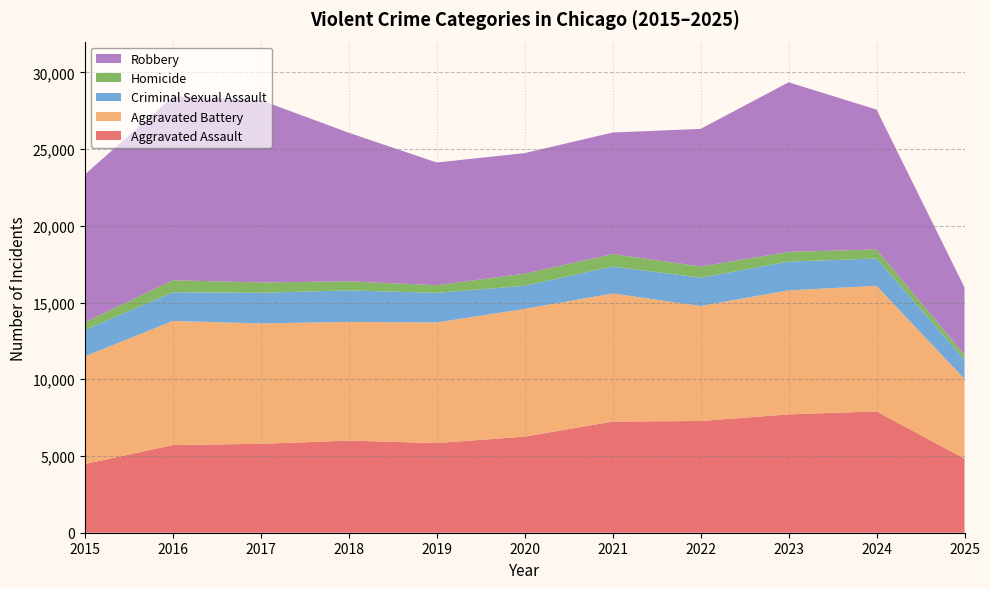

Reading left to right, what are all the values shown in this chart?

Aggravated Assault: 4480	5713	5793	6002	5841	6265	7242	7281	7712	7905	4826
Aggravated Battery: 7018	8085	7845	7734	7858	8320	8348	7495	8080	8182	5192
Criminal Sexual Assault: 1716	1870	1995	2056	1931	1508	1761	1844	1875	1781	1273
Homicide: 496	786	672	588	499	787	806	730	632	589	304
Robbery: 9638	11960	11881	9681	7995	7855	7920	8964	11052	9115	4391